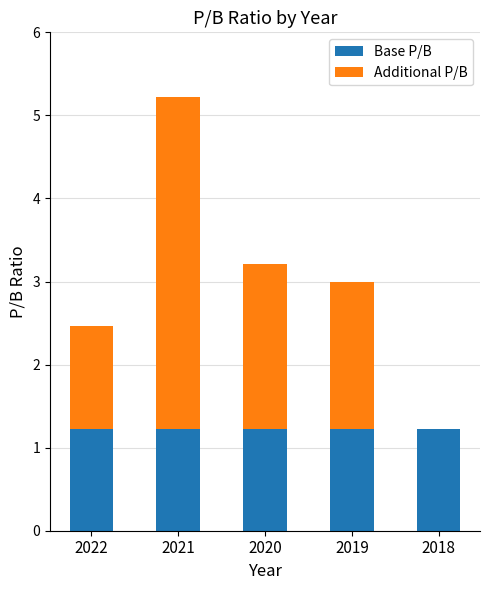

At which category is the sum across all series the highest?

2021